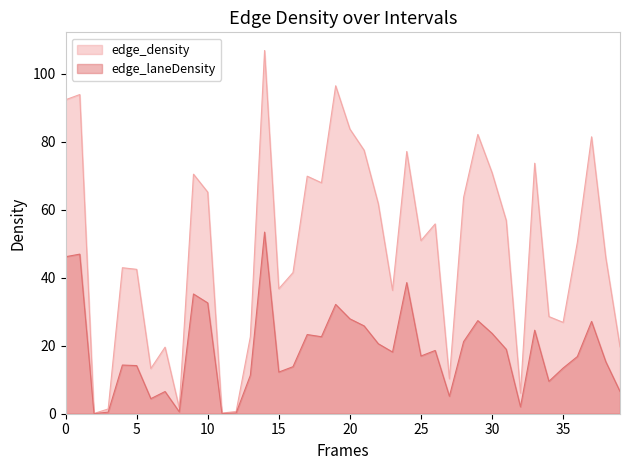

What is the maximum value shown in the chart?

106.9